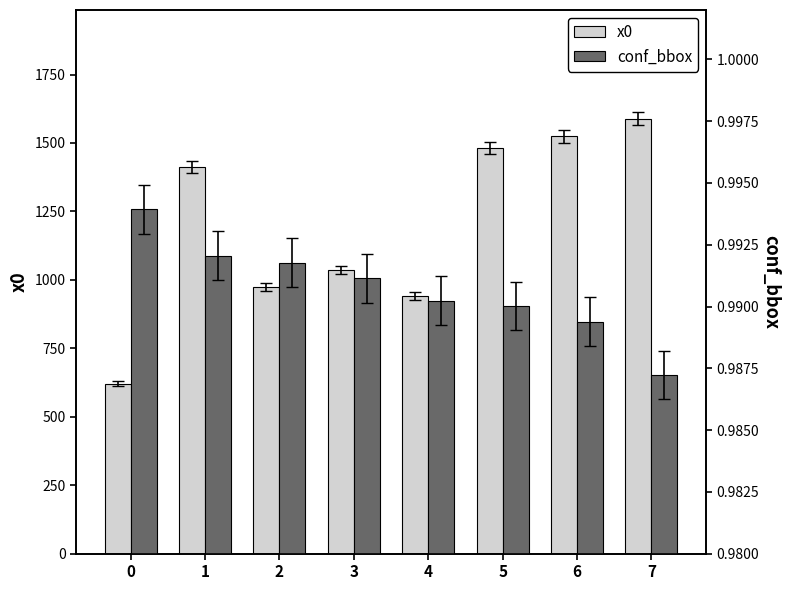

What is the minimum value shown in the chart?

1.0